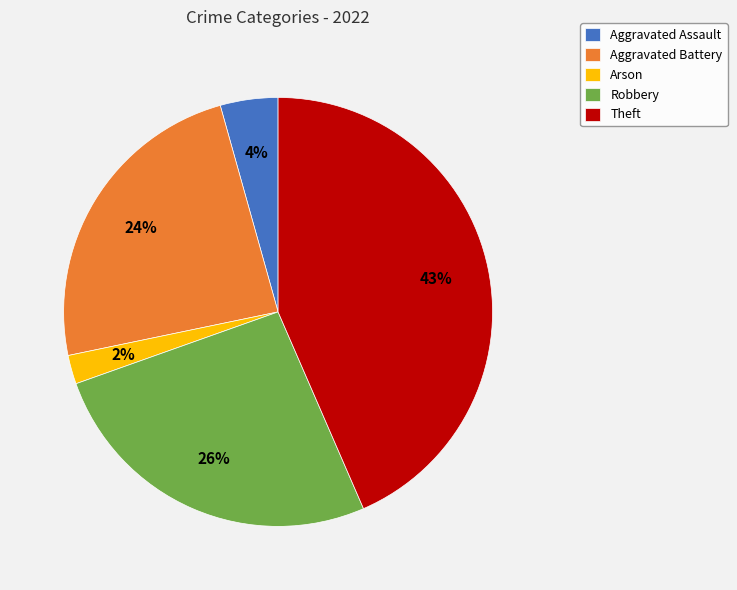

To the nearest percent, what is the average slice percentage?

20%